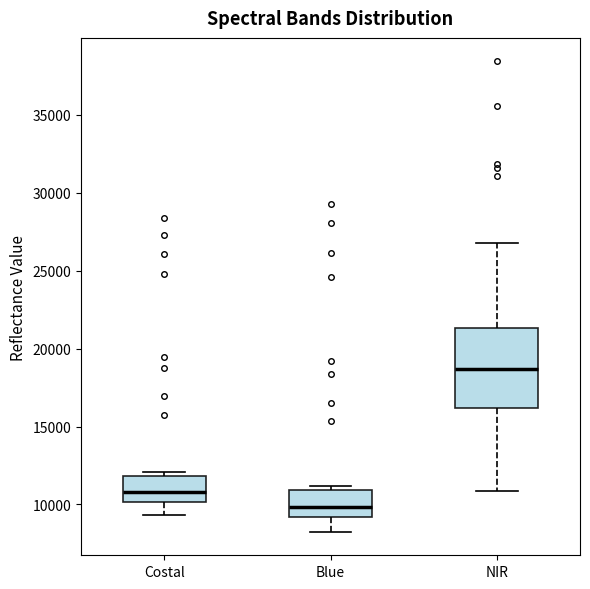

Reading left to right, transcribe this box plot: for each box, give where its median line is, the range the box spans, and where its two whiskers end, as read against the y-axis. The values are not printed on the chart, so give them approximately, as read against the axis.

Costal: median 11000, box 10000 to 12000, whiskers 9500 to 12000 (just above the box's upper edge)
Blue: median 10000, box 9000 to 11000, whiskers 8000 to 11000 (just above the box's upper edge)
NIR: median 18500, box 16000 to 21500, whiskers 11000 to 26500